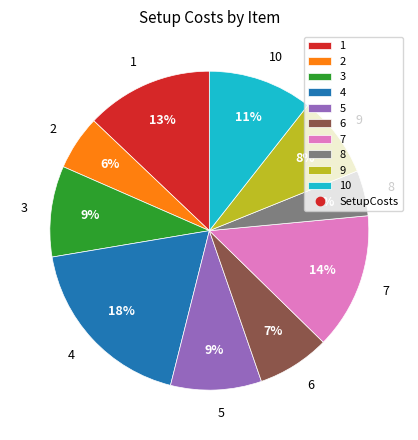

How many segments does this pie chart have?

10